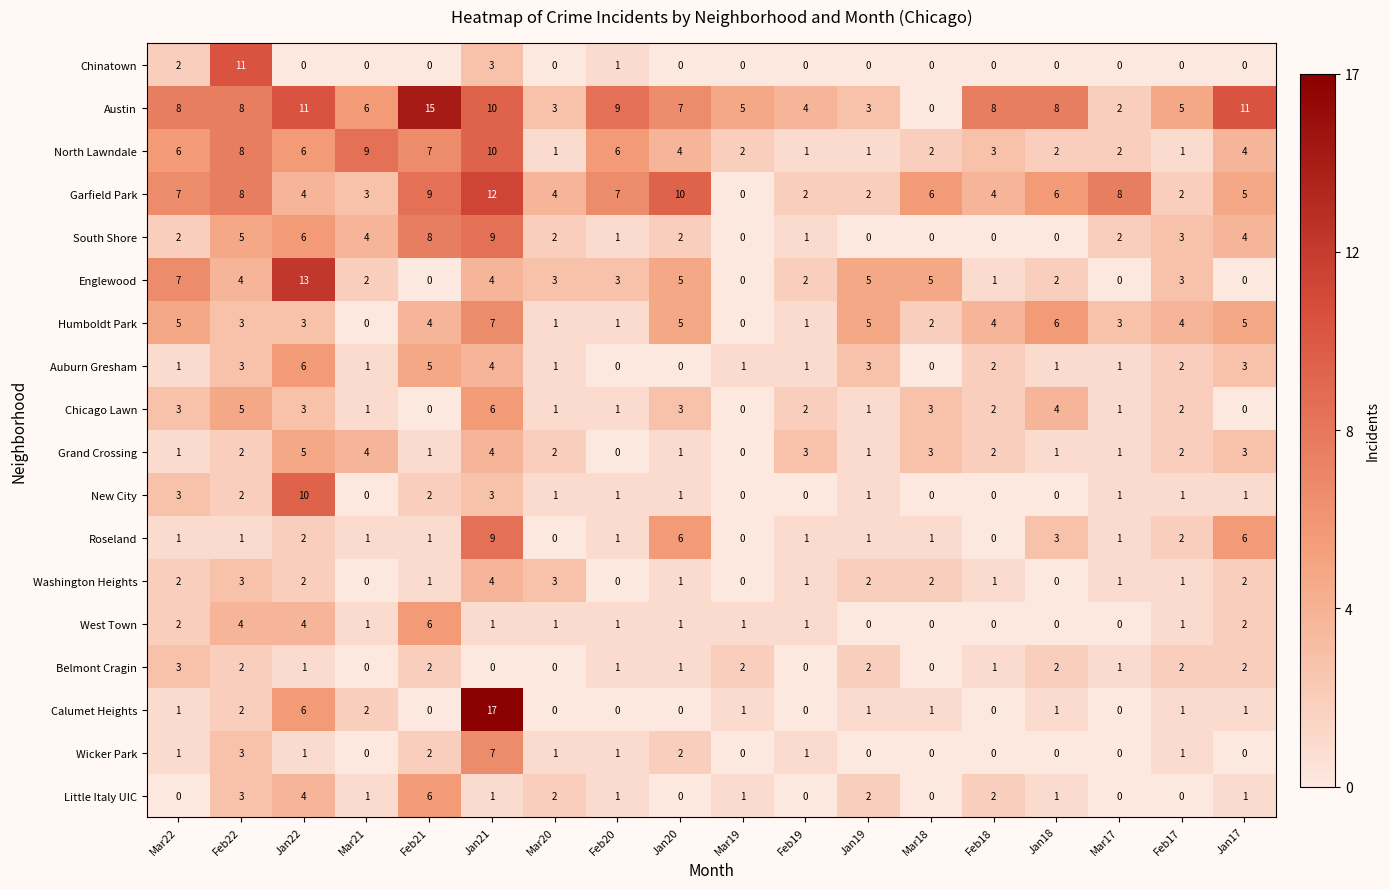

What is the sum of all Chicago Lawn values?

38